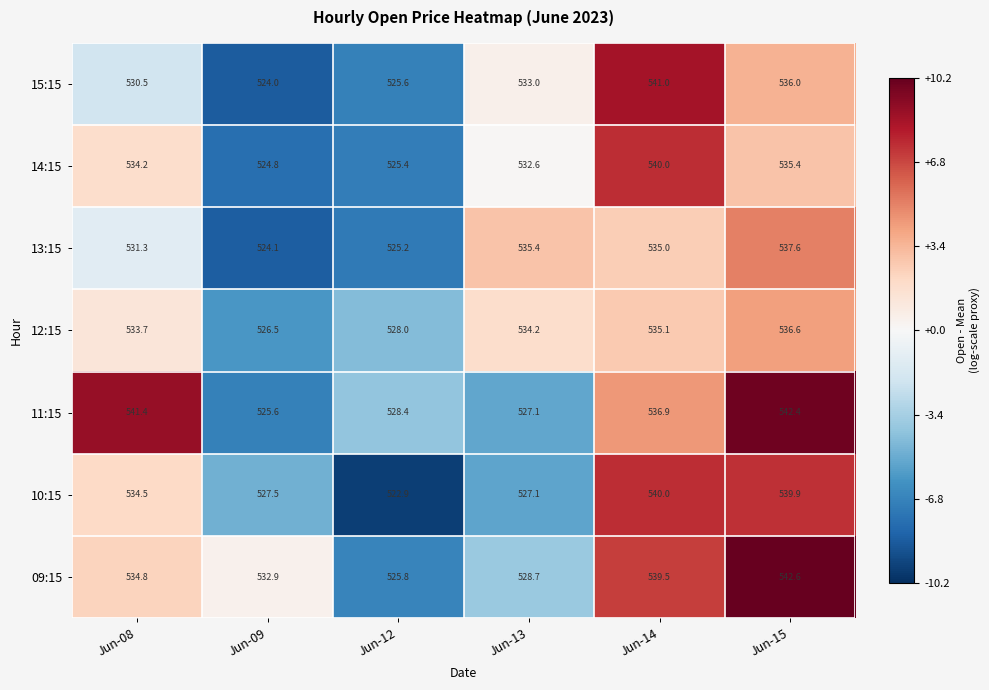

What is the difference between the 14:15 values at Jun-14 and Jun-12?

14.6